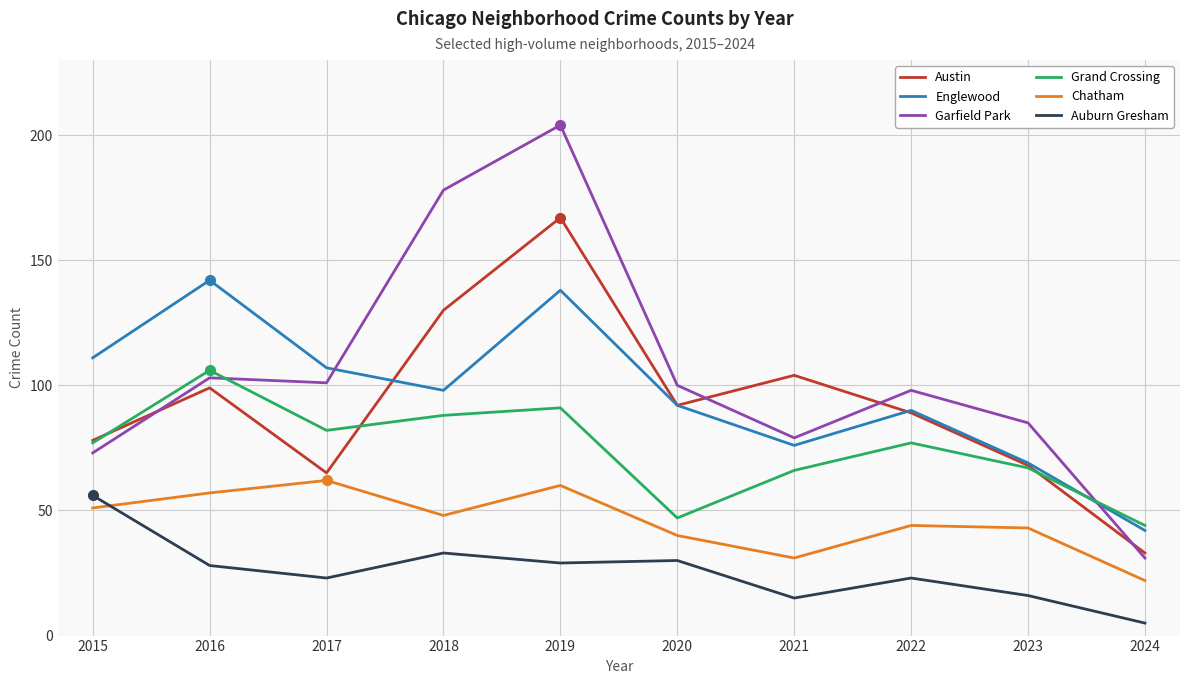

Does the chart display data point markers on the line(s)?

No